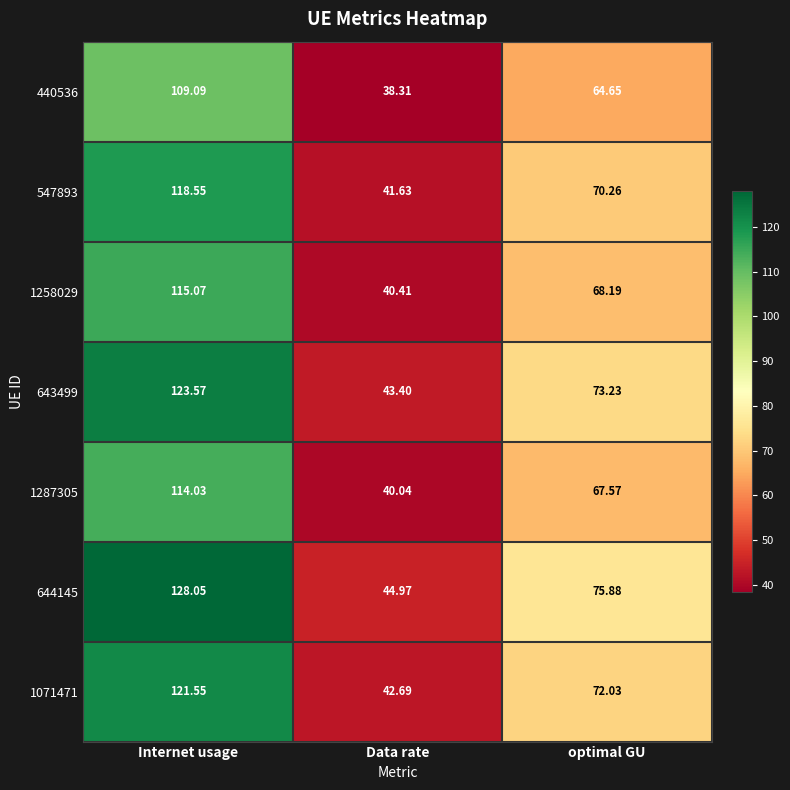

What is the greatest value displayed?

128.1